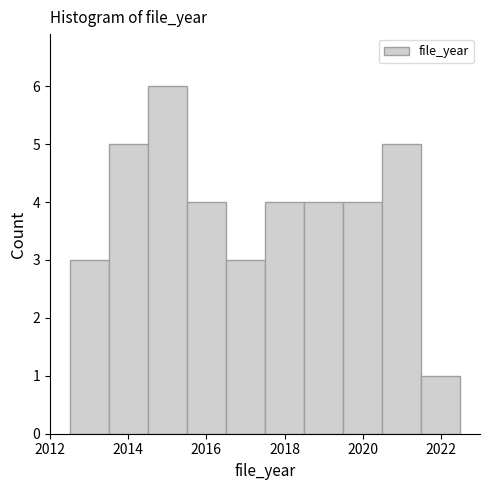

Reading left to right, list every bar in this chart as the range it spans on the x-axis followed by its height. Neither the bar edges nor the heights are printed on the chart, so give them approximately, as read against the axes.

2012.5 to 2013.5: 3
2013.5 to 2014.5: 5
2014.5 to 2015.5: 6
2015.5 to 2016.5: 4
2016.5 to 2017.5: 3
2017.5 to 2018.5: 4
2018.5 to 2019.5: 4
2019.5 to 2020.5: 4
2020.5 to 2021.5: 5
2021.5 to 2022.5: 1